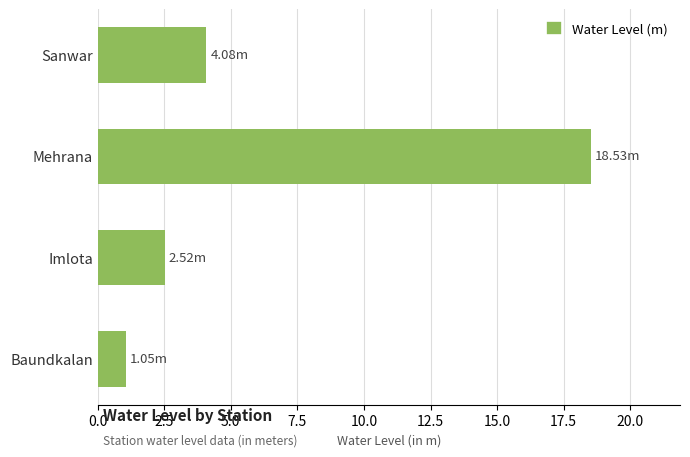

What is the average value?

6.5